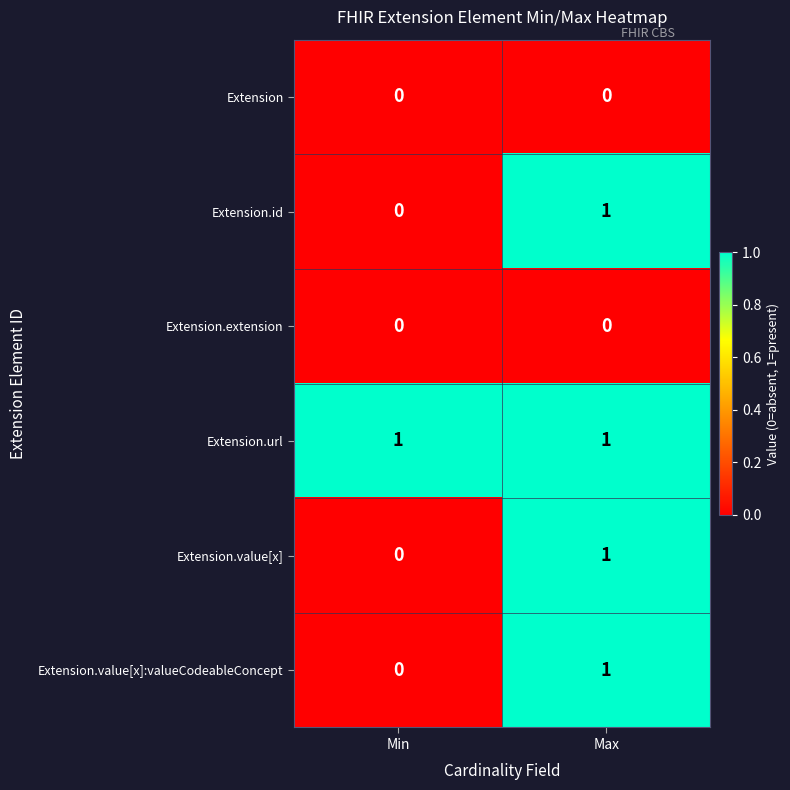

Rank the categories by Extension.id value from highest to lowest.

Max, Min